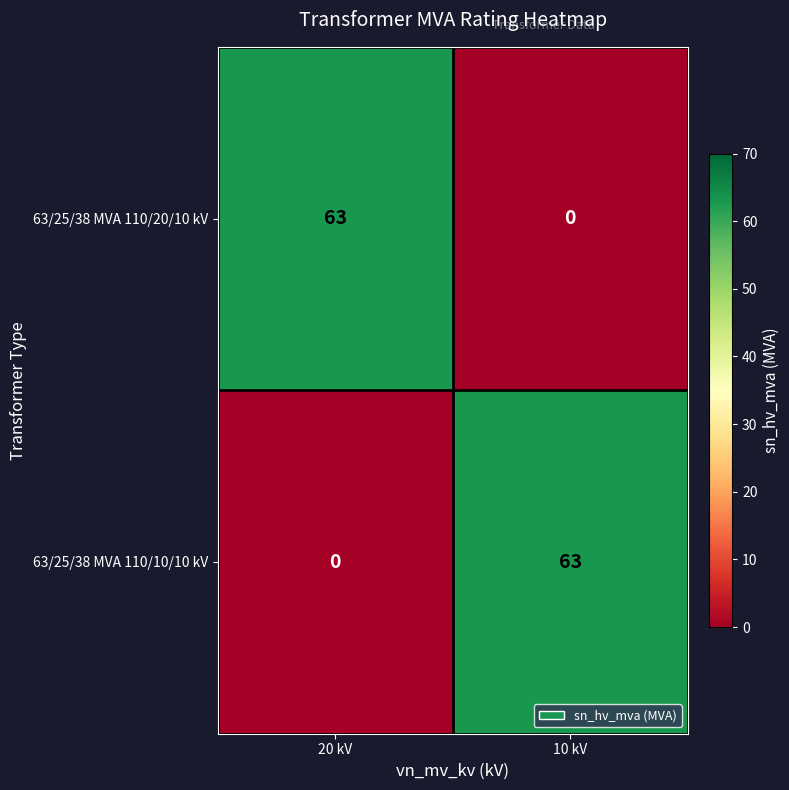

What is the spread (max minus min) of values at 10 kV?

63